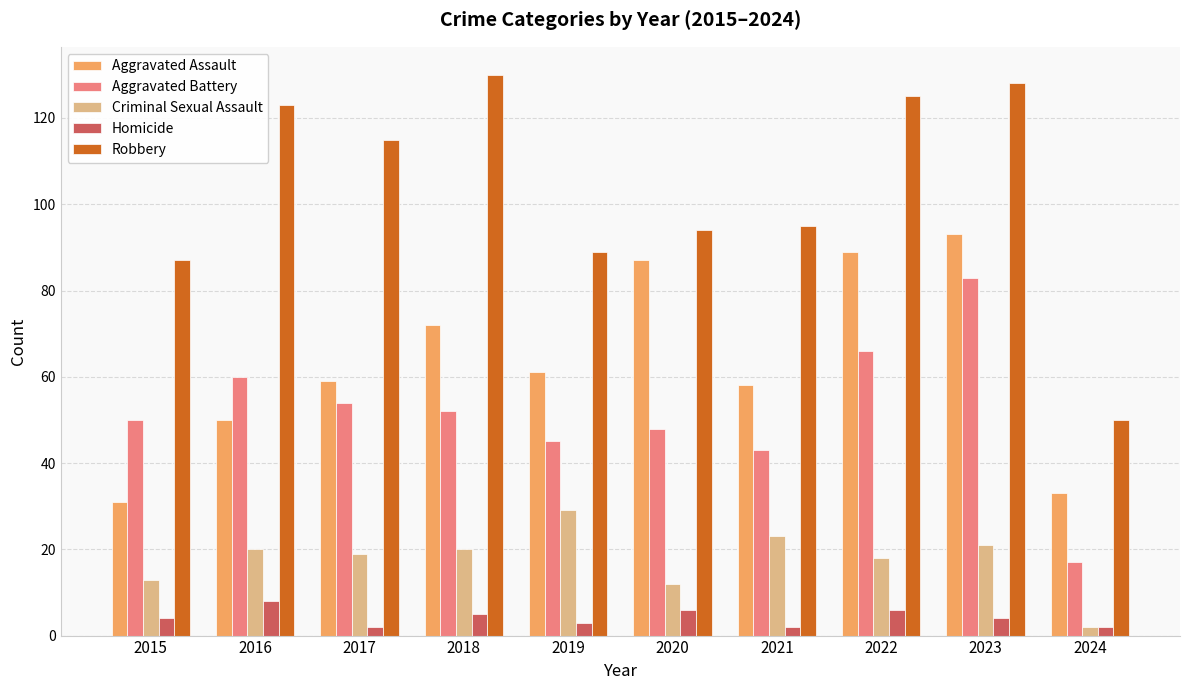

At which category does the chart reach its peak across all series?

2018